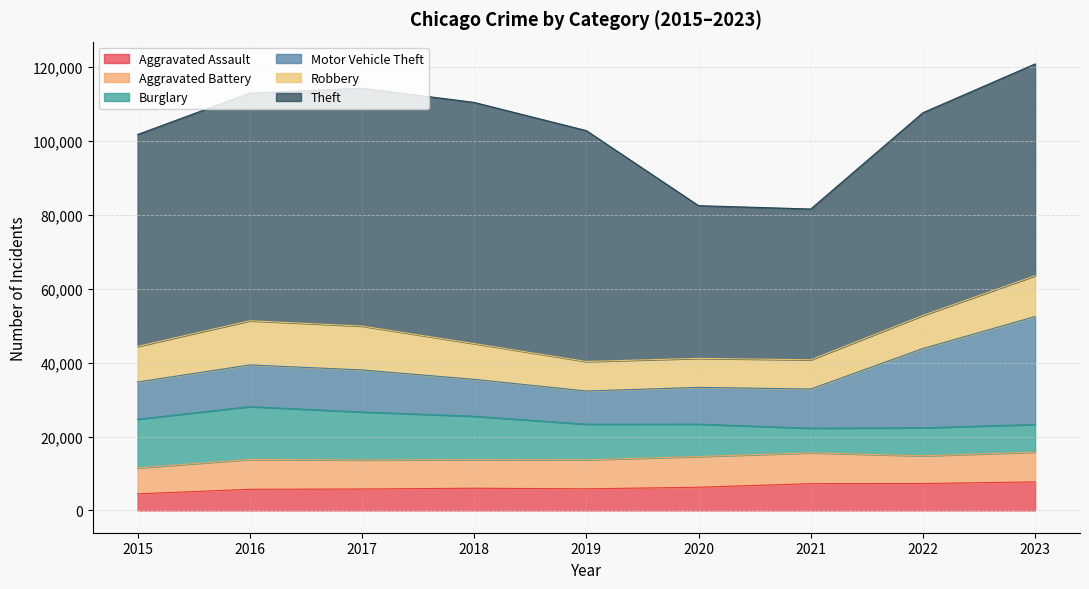

True or false: Theft and Robbery cross at least once.

False